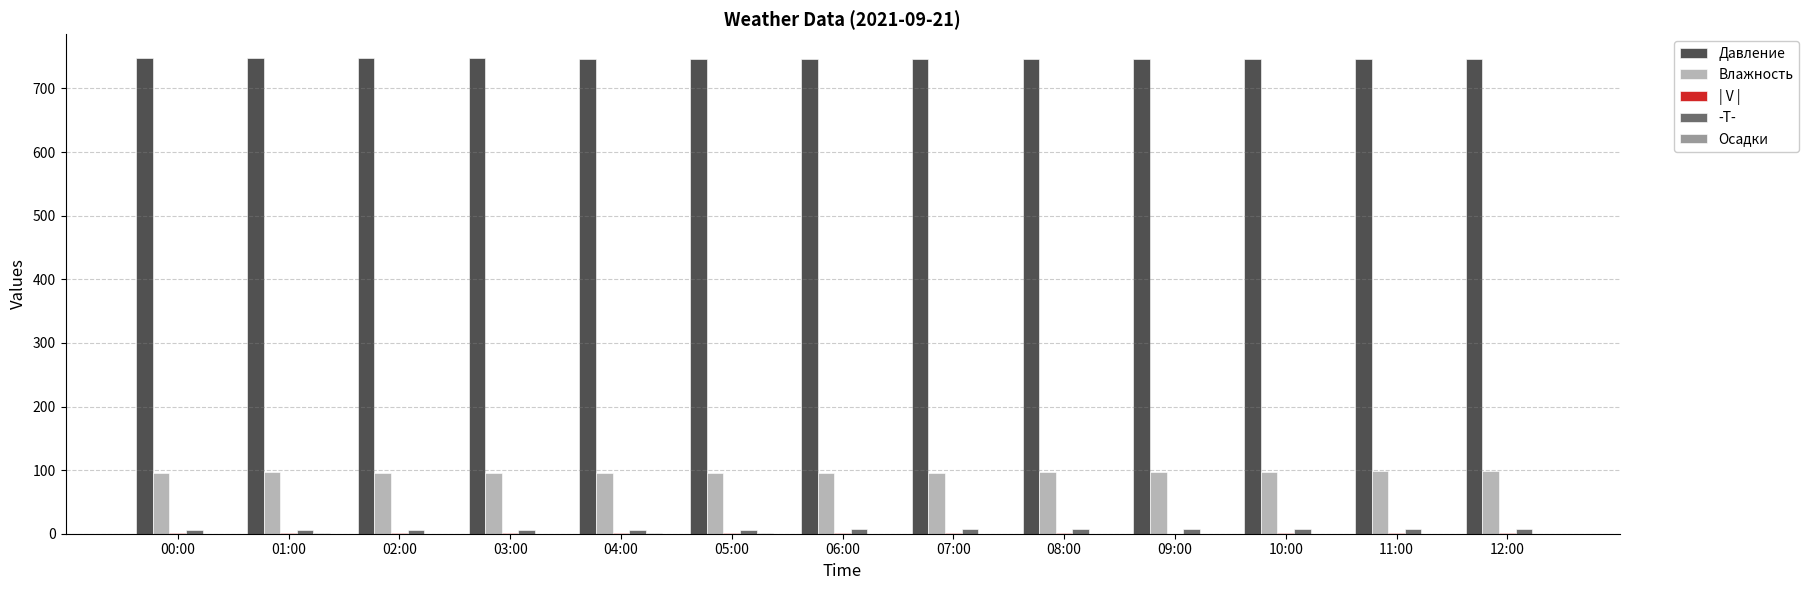

Which series has the largest total across all categories?

Давление